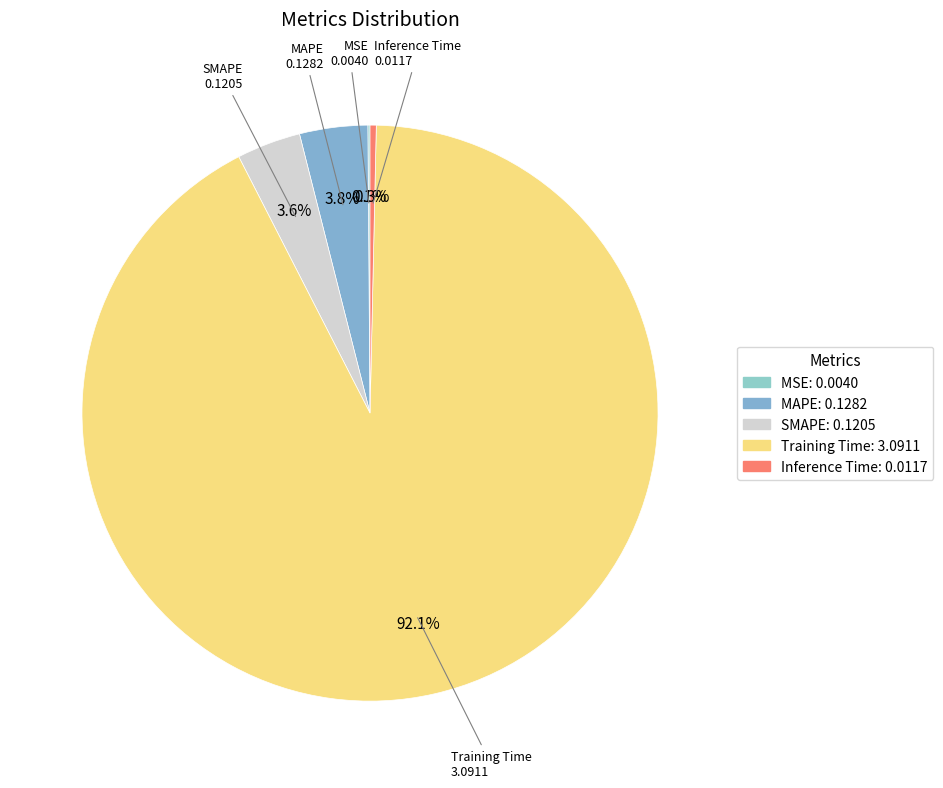

How much of the chart is everything except Inference Time?

99.7%